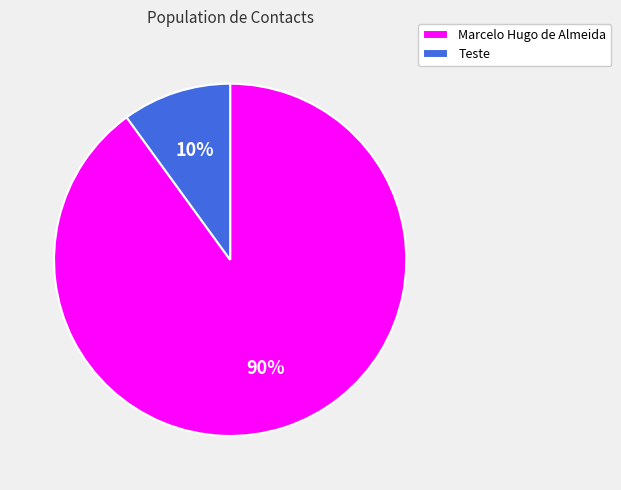

Between Teste and Marcelo Hugo de Almeida, which is larger?

Marcelo Hugo de Almeida